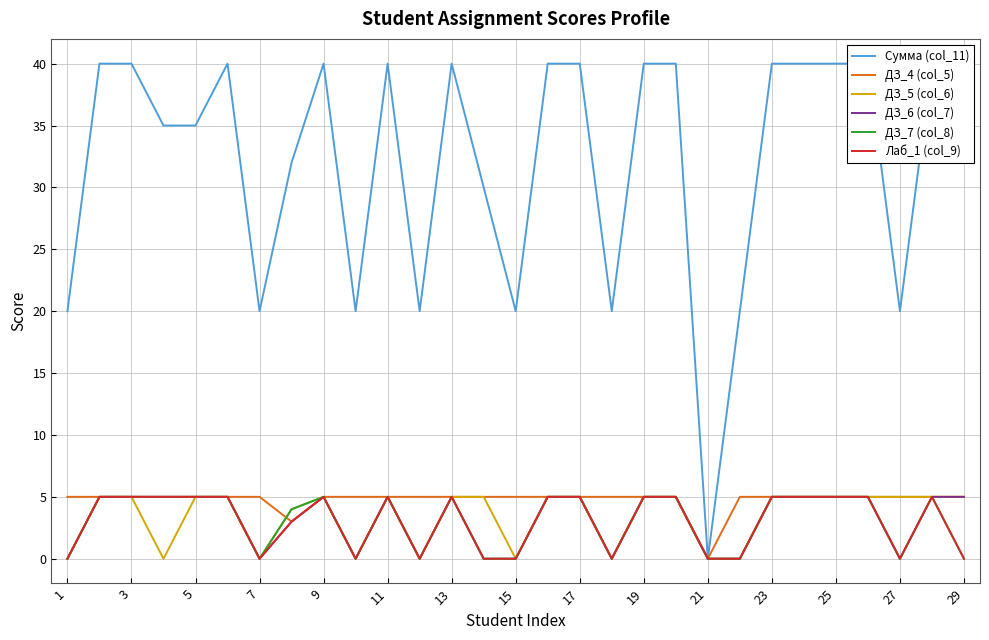

Is it true that ДЗ_6 (col_7) equals 9 at 11?

False